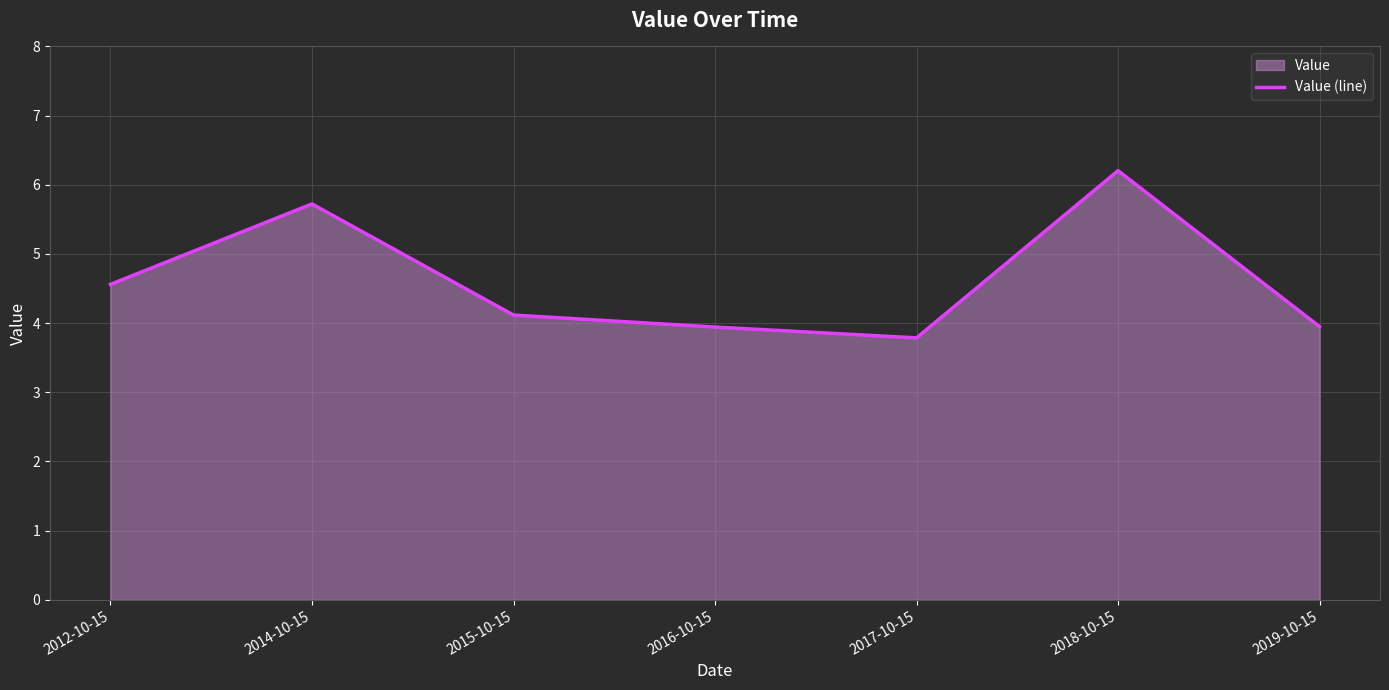

What is the value of the 7th point from the left?

3.9